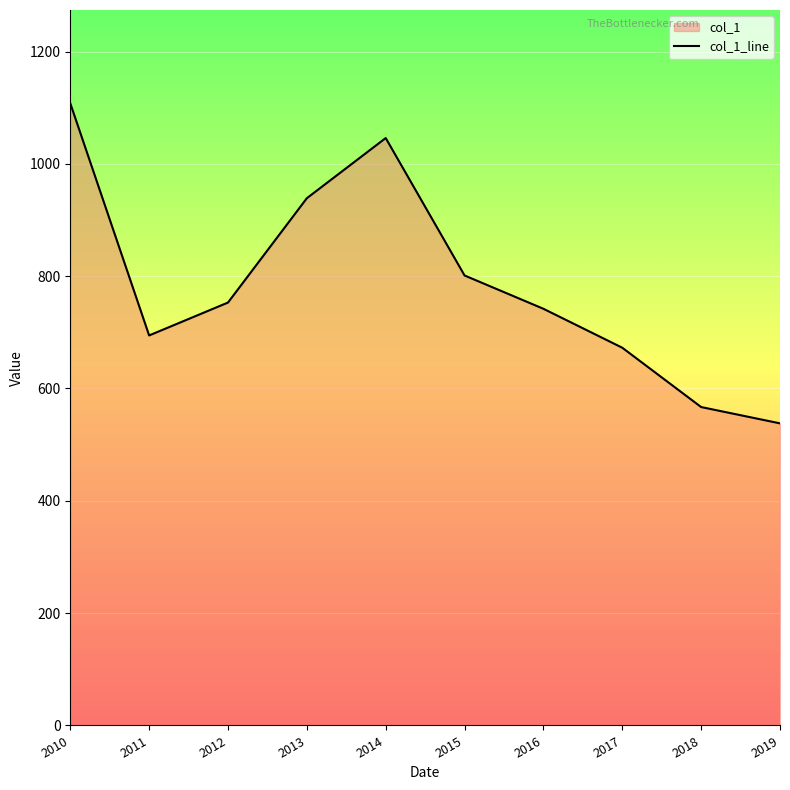

Rank the categories by value from lowest to highest.

2019, 2018, 2017, 2011, 2016, 2012, 2015, 2013, 2014, 2010